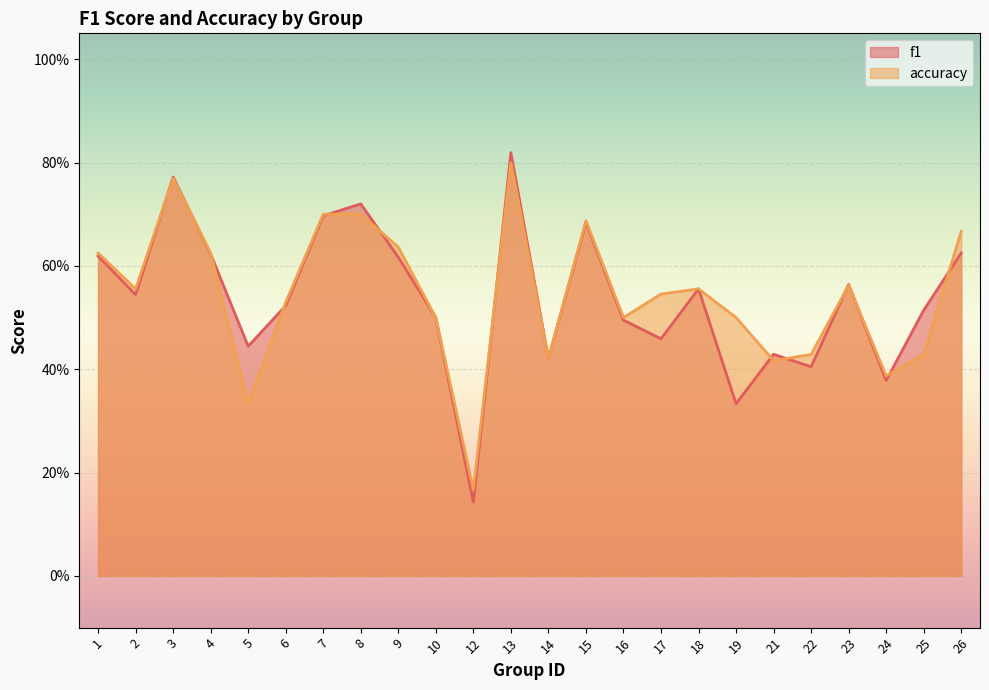

Count the f1 values in the range 0 to 1.

24